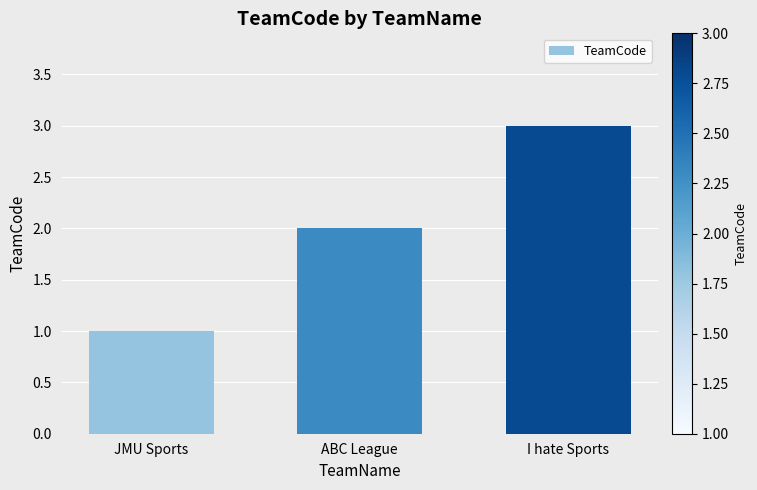

How many distinct data groups are displayed?

1